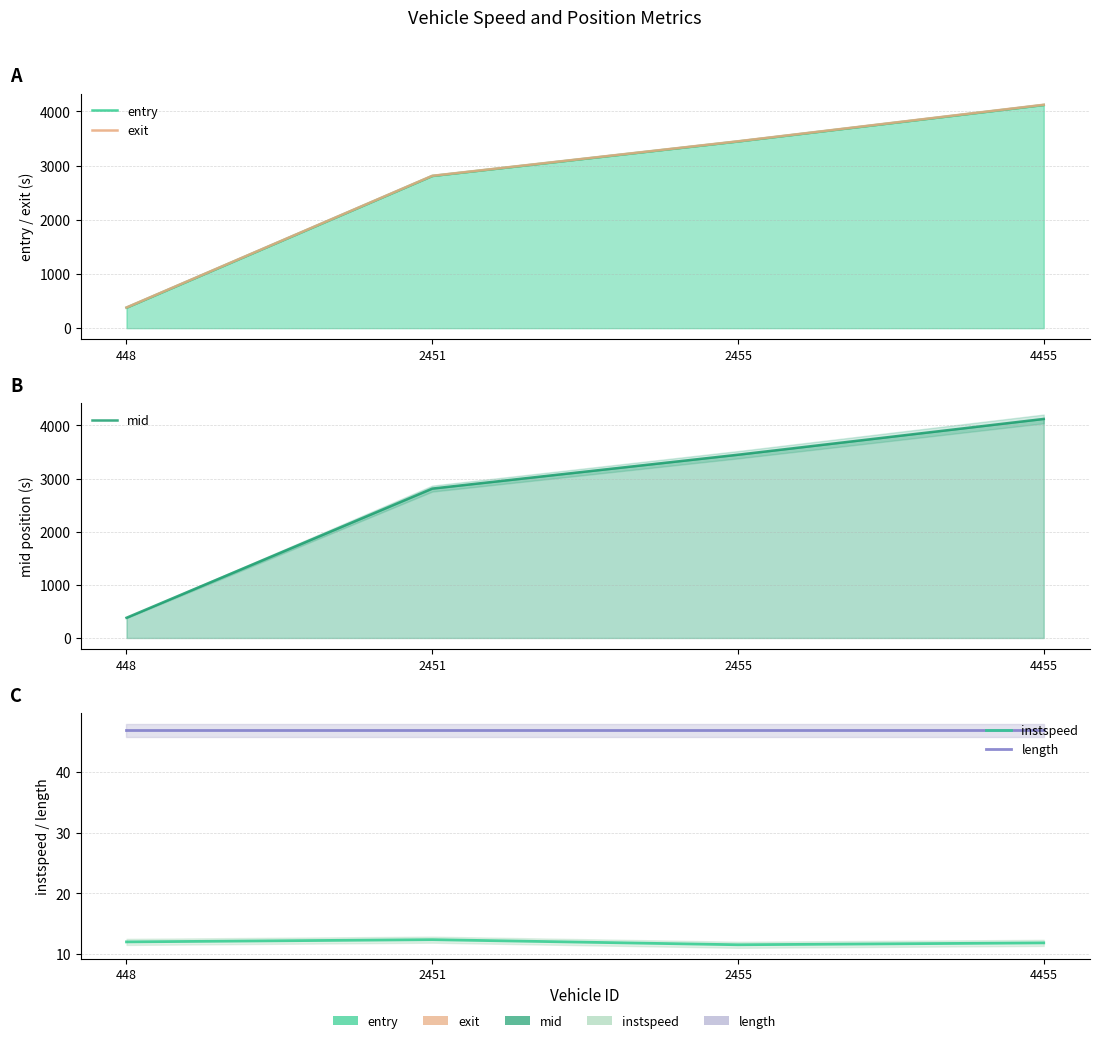

What is the minimum value shown in the chart?

11.6